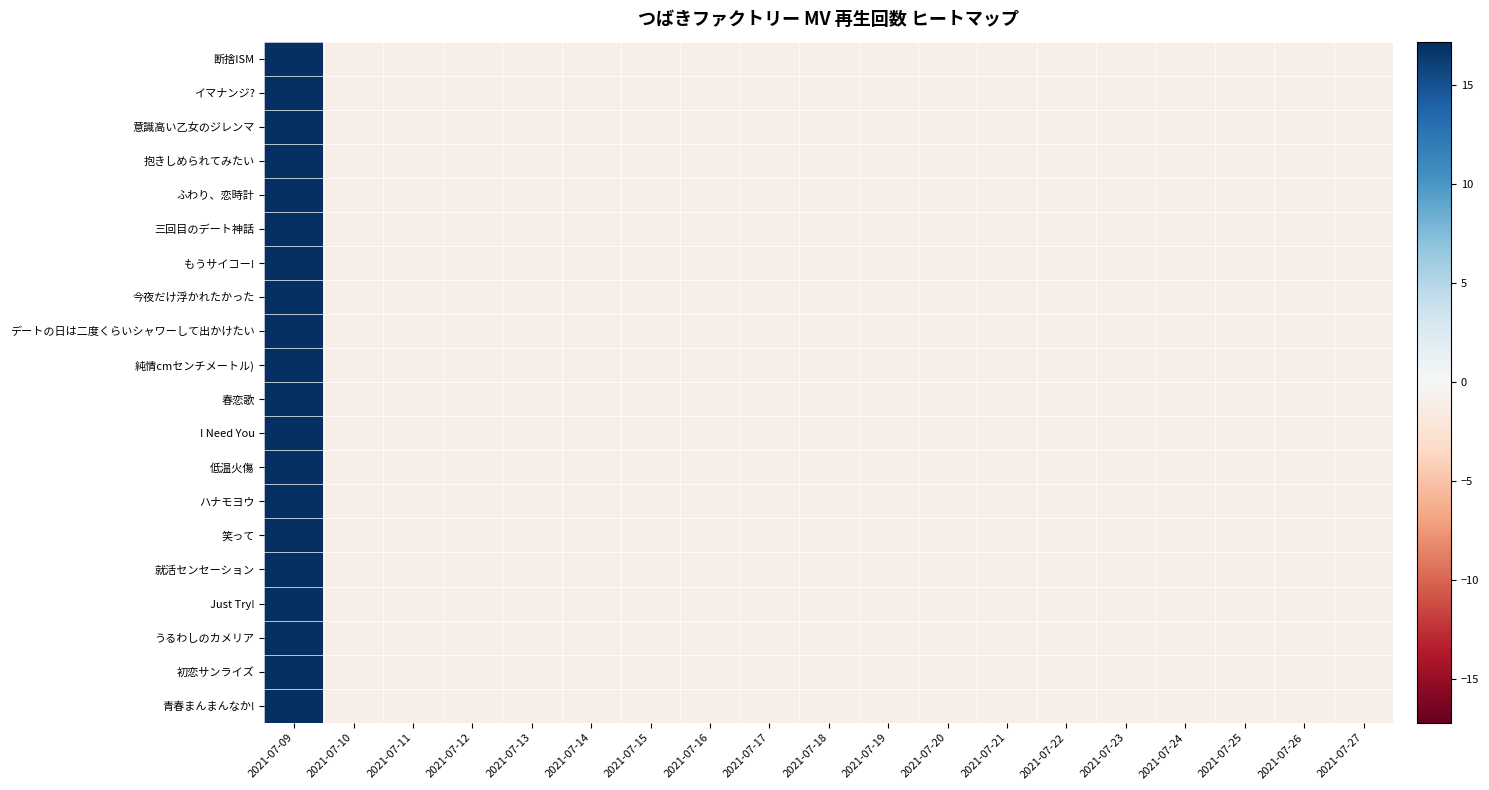

Which has a higher value, 2021-07-15 or 2021-07-17?

2021-07-15